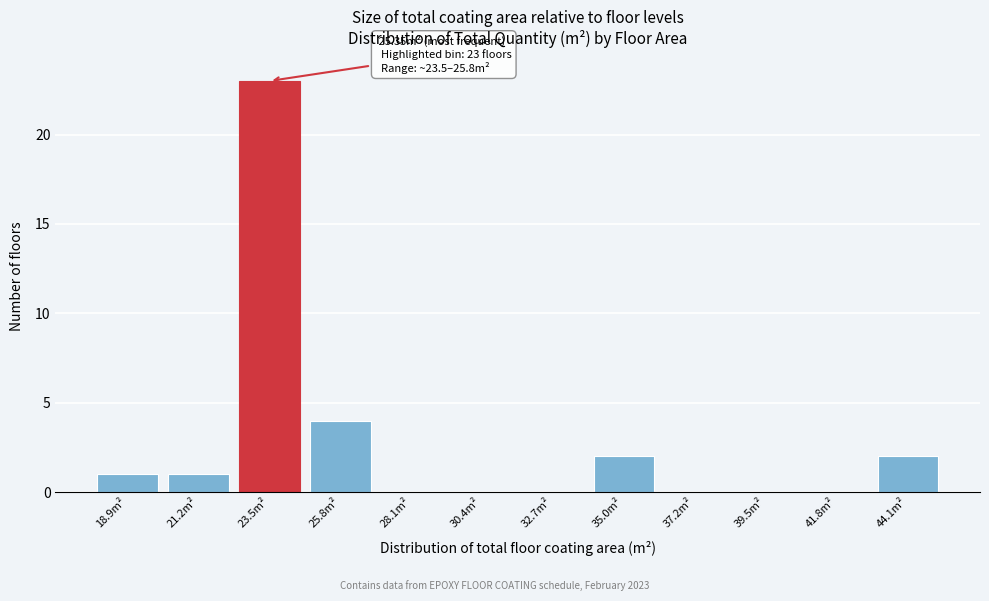

Reading left to right, extract all data points from this chart.

18.9m²=1	21.2m²=1	23.5m²=23	25.8m²=4	28.1m²=0	30.4m²=0	32.7m²=0	35.0m²=2	37.2m²=0	39.5m²=0	41.8m²=0	44.1m²=2